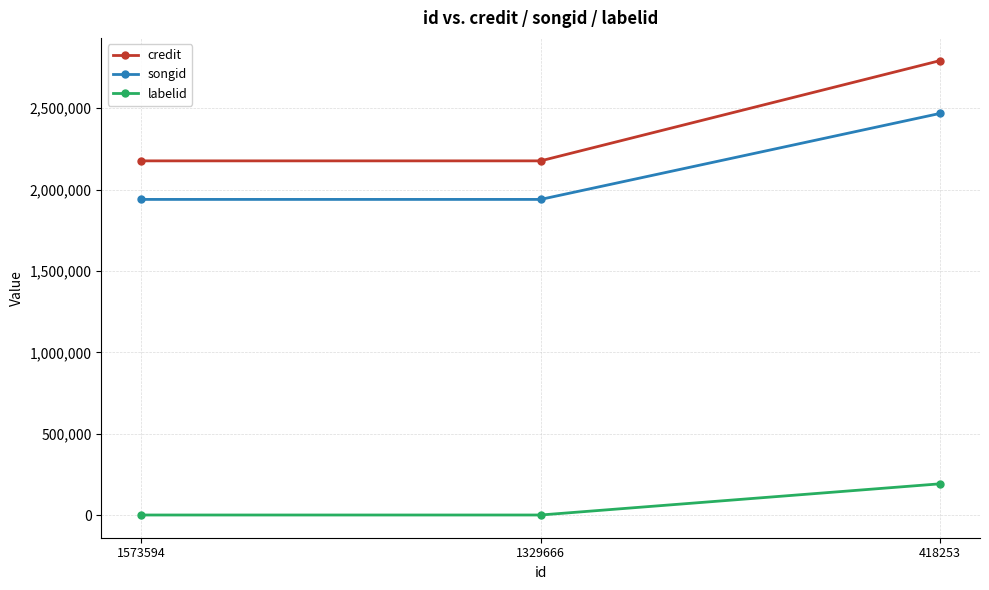

Which series has the largest range (max minus min)?

credit